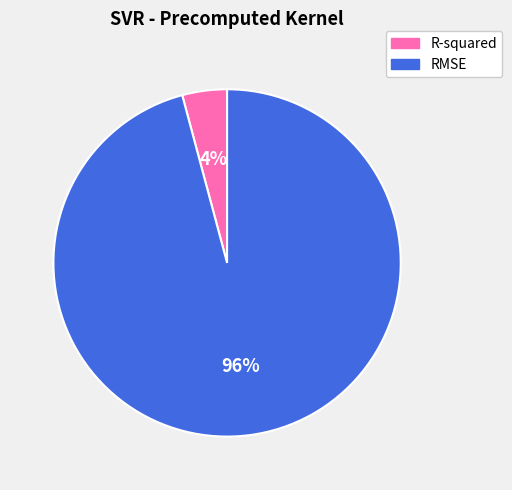

Is it true that RMSE is 96% of the pie?

True